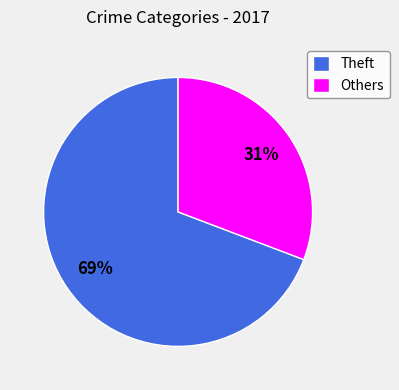

To the nearest percent, what is the difference between the largest and smallest slice percentages?

38%